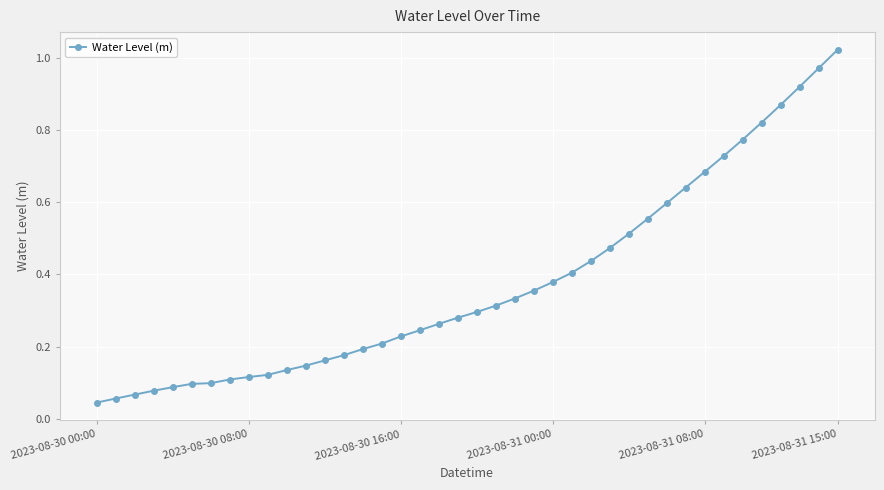

What is the sum of all values?

15.0